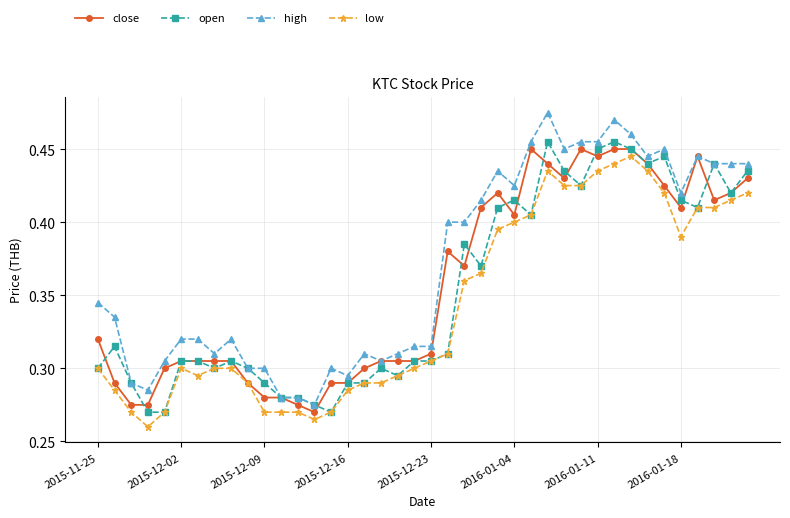

Which series has the widest spread of values?

high